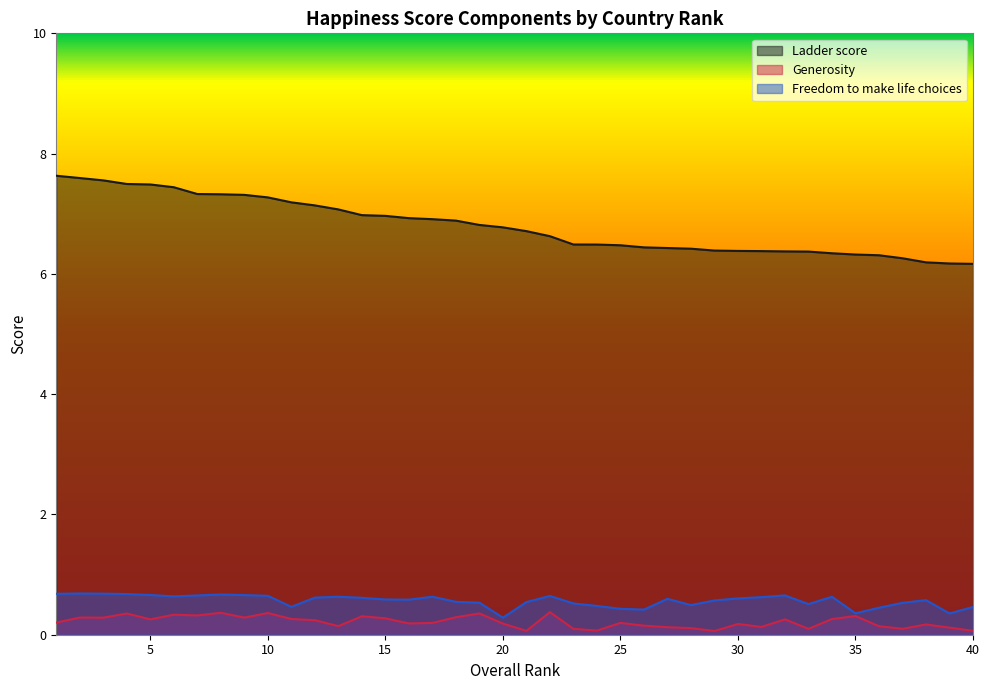

What are all the series names shown in the legend?

Ladder score, Generosity, Freedom to make life choices